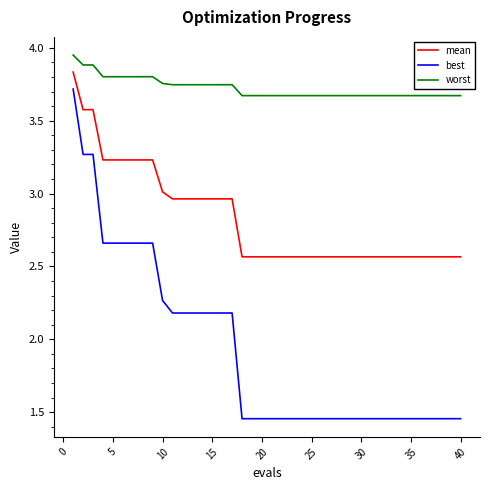

True or false: best and mean intersect in this chart.

False